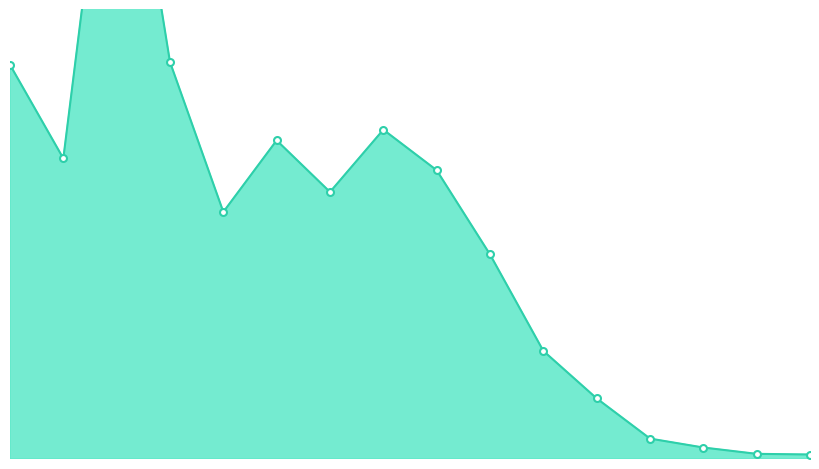

True or false: 20_24 has more than 0 interior local peaks.

True